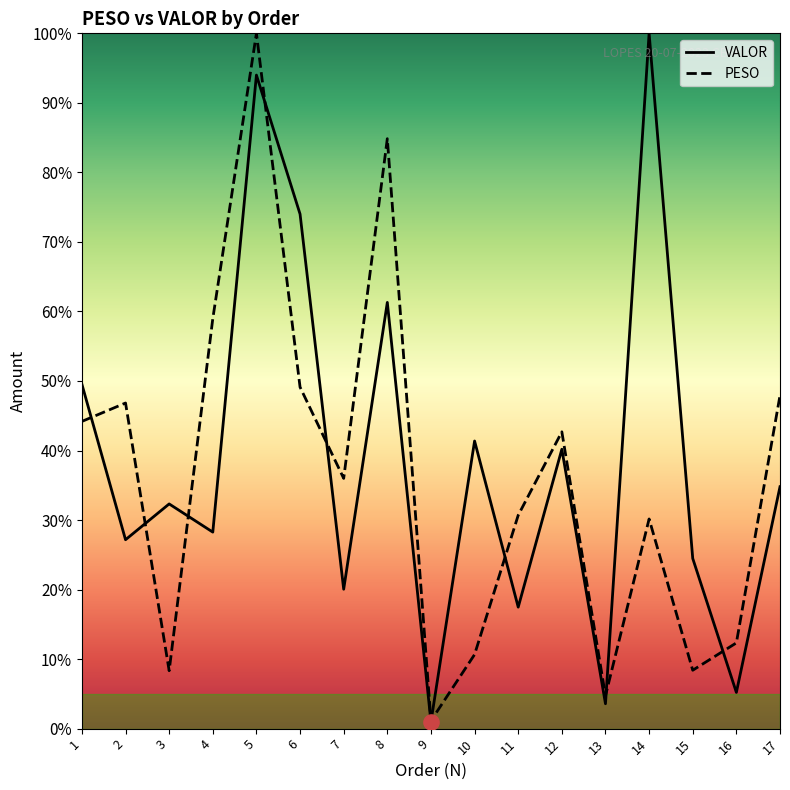

Which series has the widest spread of Y values?

VALOR